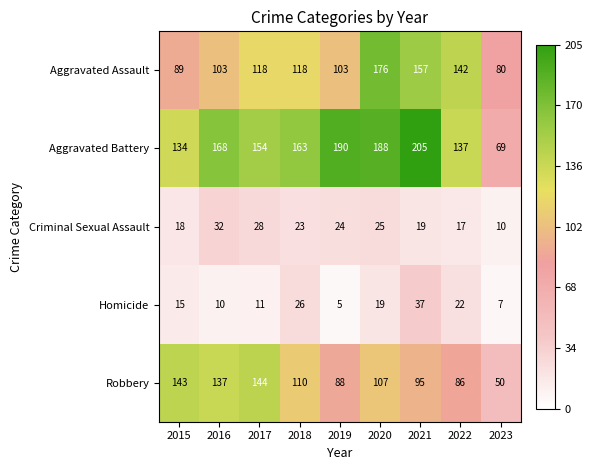

What is the difference between the maximum and minimum values in the Homicide series?

32